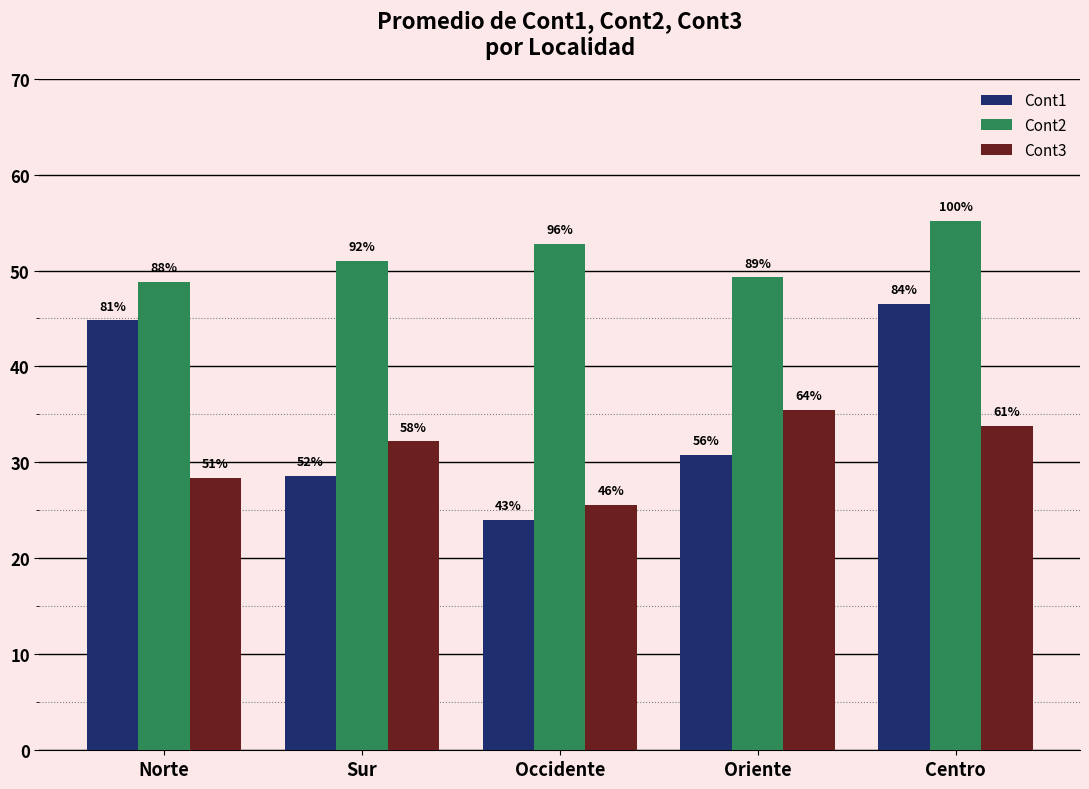

Does the chart contain stacked bars?

No